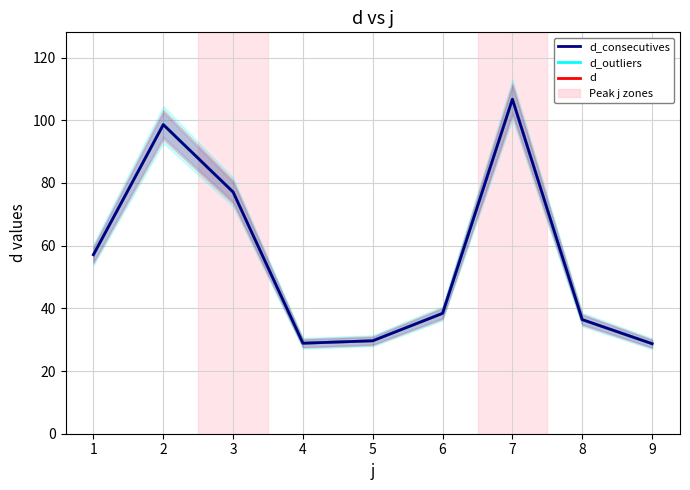

What are all the series names shown in the legend?

d_consecutives, d_outliers, d